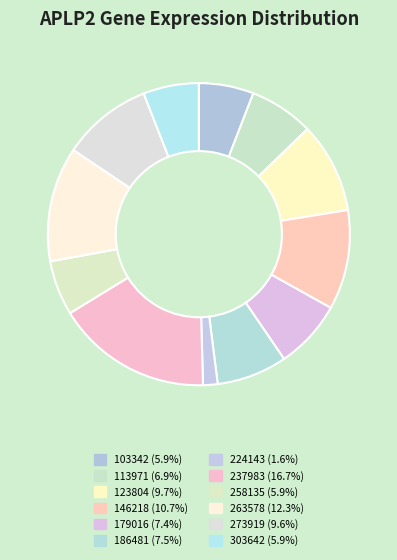

How many segments does this pie chart have?

12